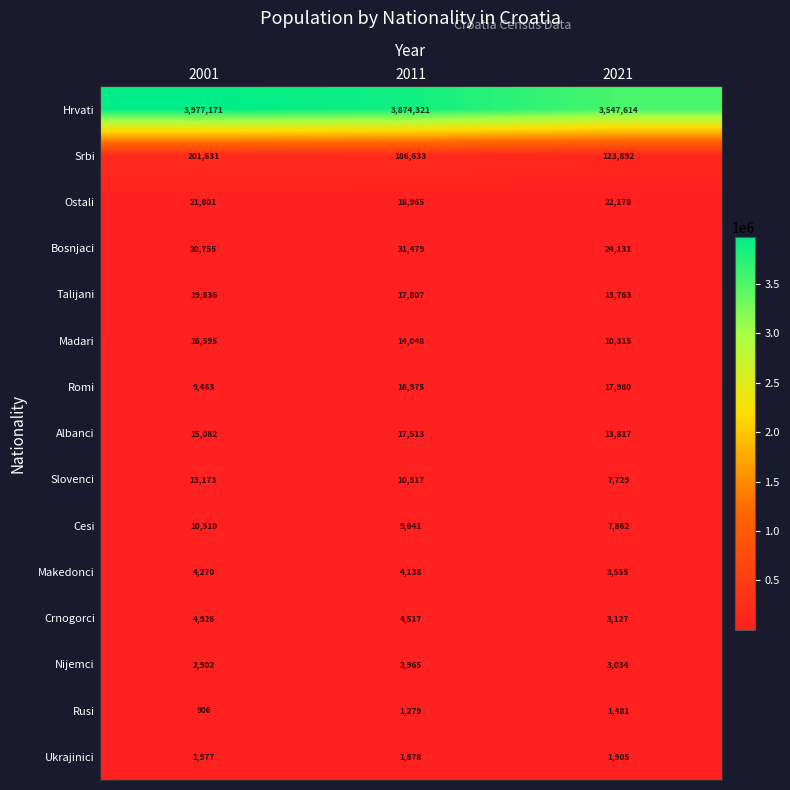

Which series has the largest range (max minus min)?

Hrvati